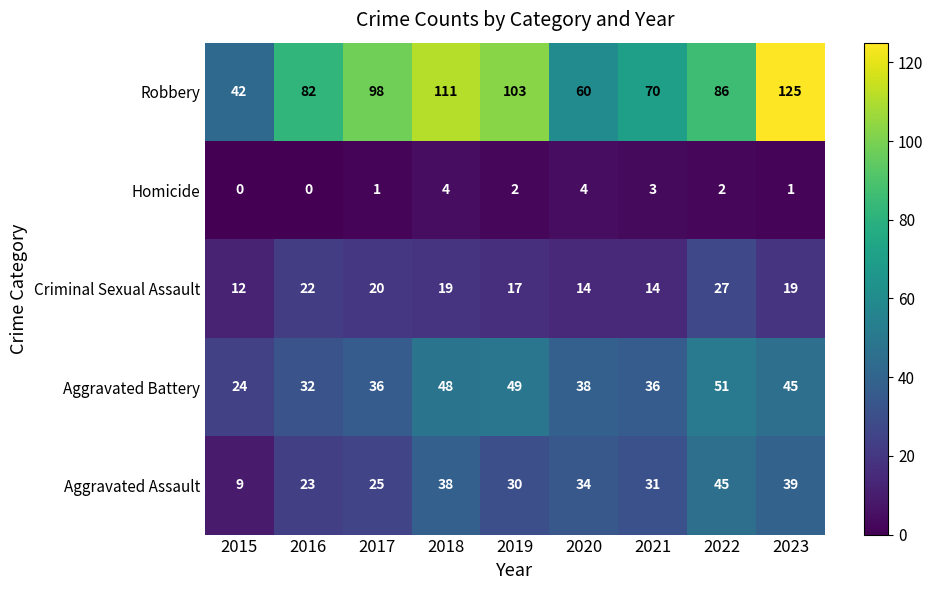

Rank the series by their maximum value, from lowest to highest.

Homicide, Criminal Sexual Assault, Aggravated Assault, Aggravated Battery, Robbery